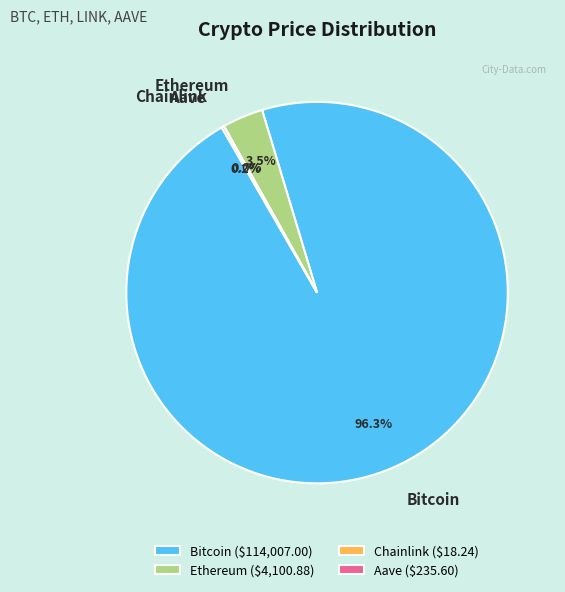

Do Ethereum and Bitcoin together represent more than half of the pie?

Yes